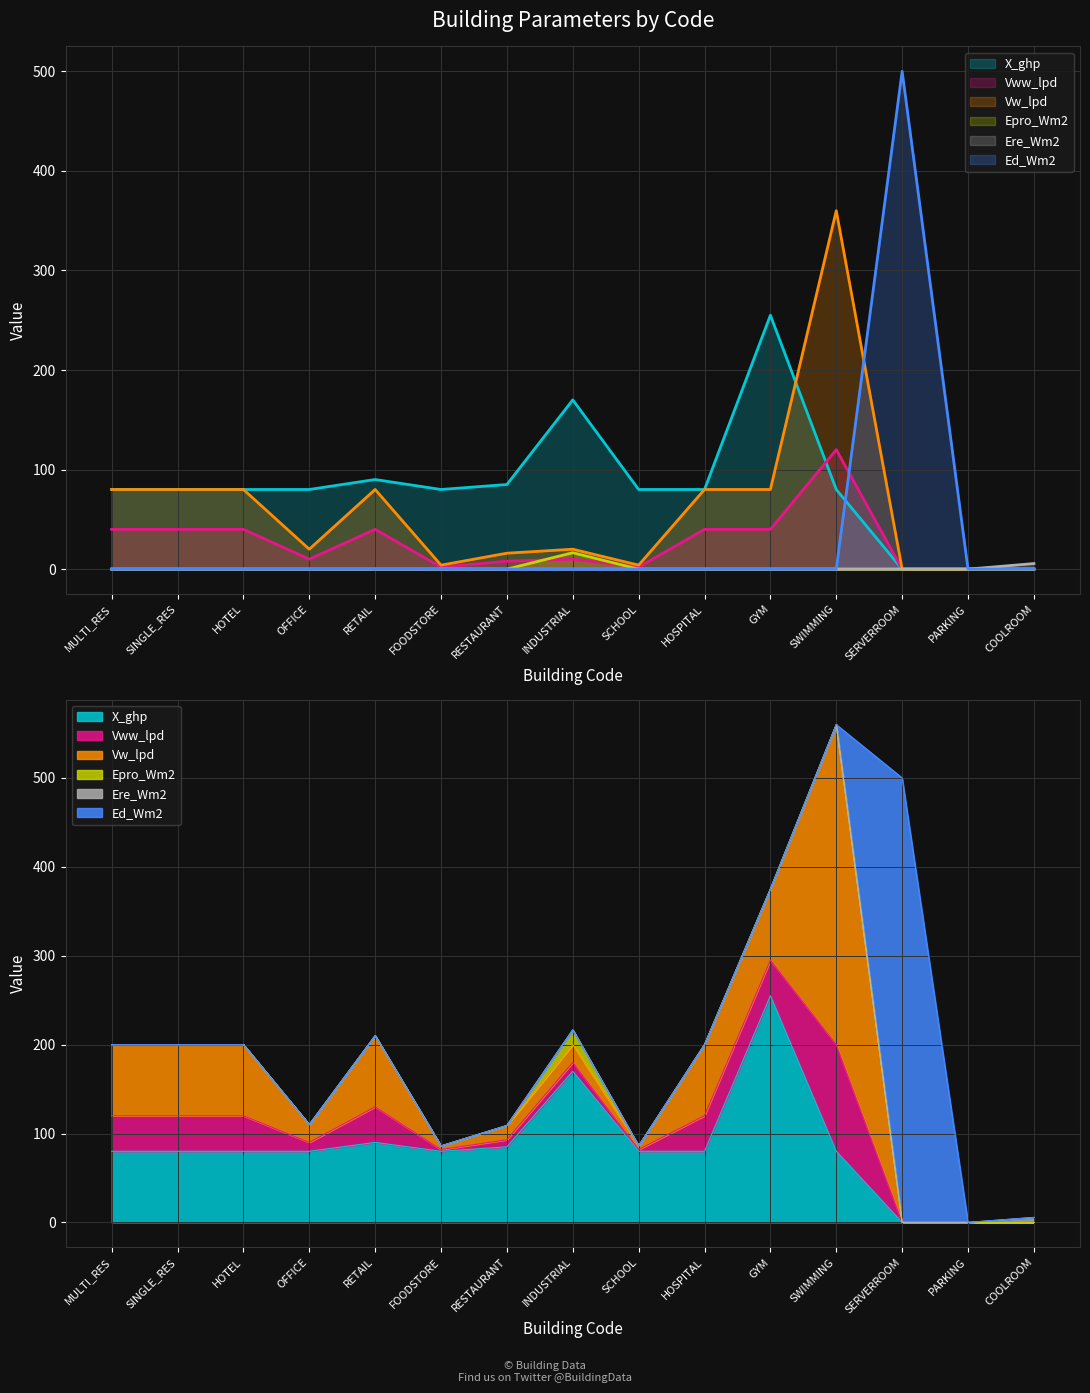

Which series has the largest range (max minus min)?

Ed_Wm2